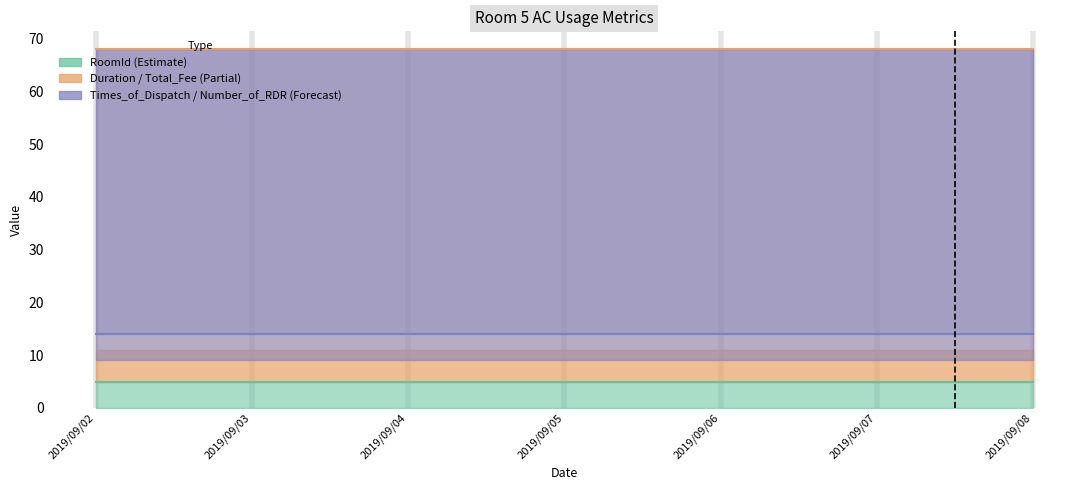

How many lines are shown in the chart?

6